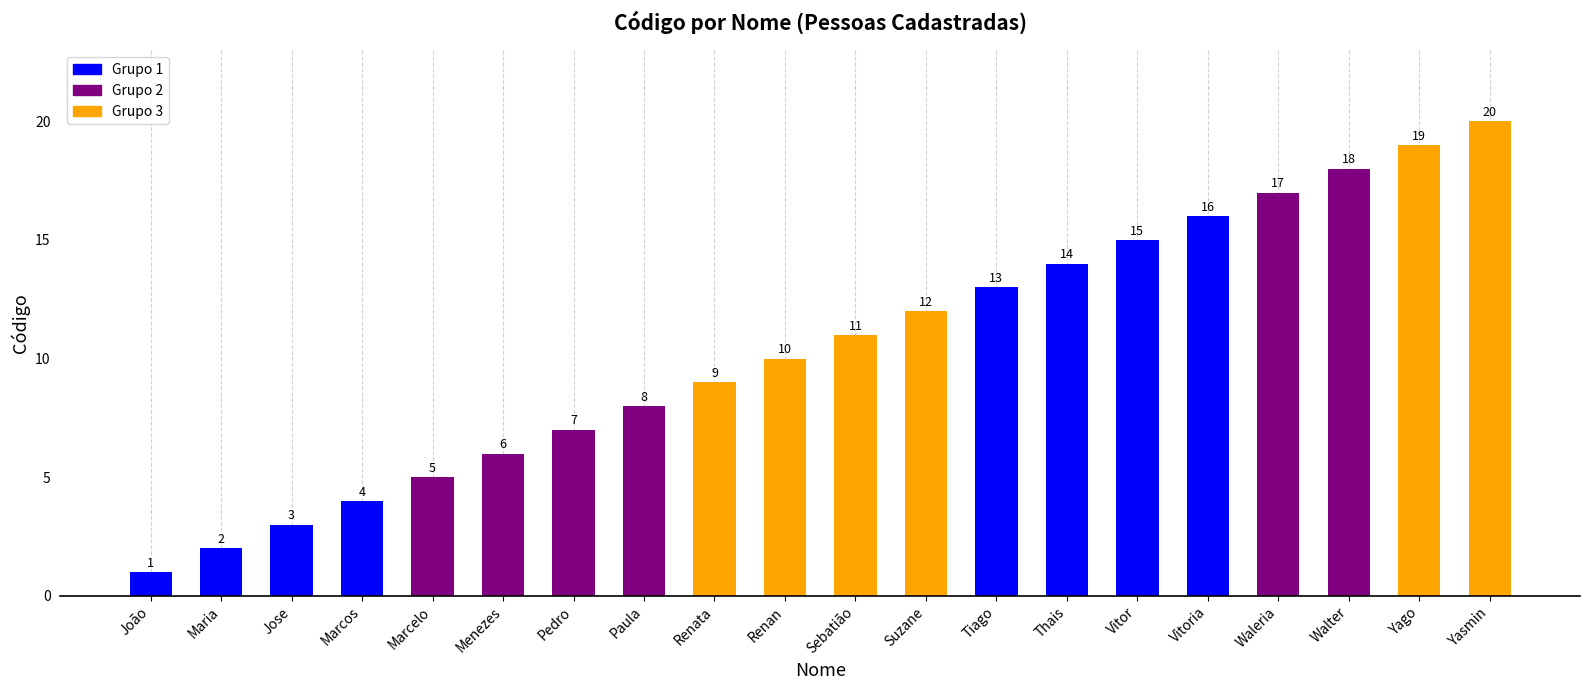

What is the minimum value shown in the chart?

1